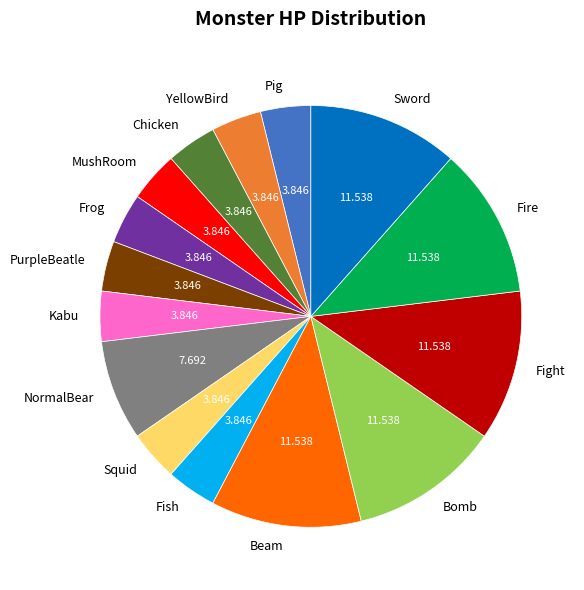

Is Fire the majority of the pie?

No